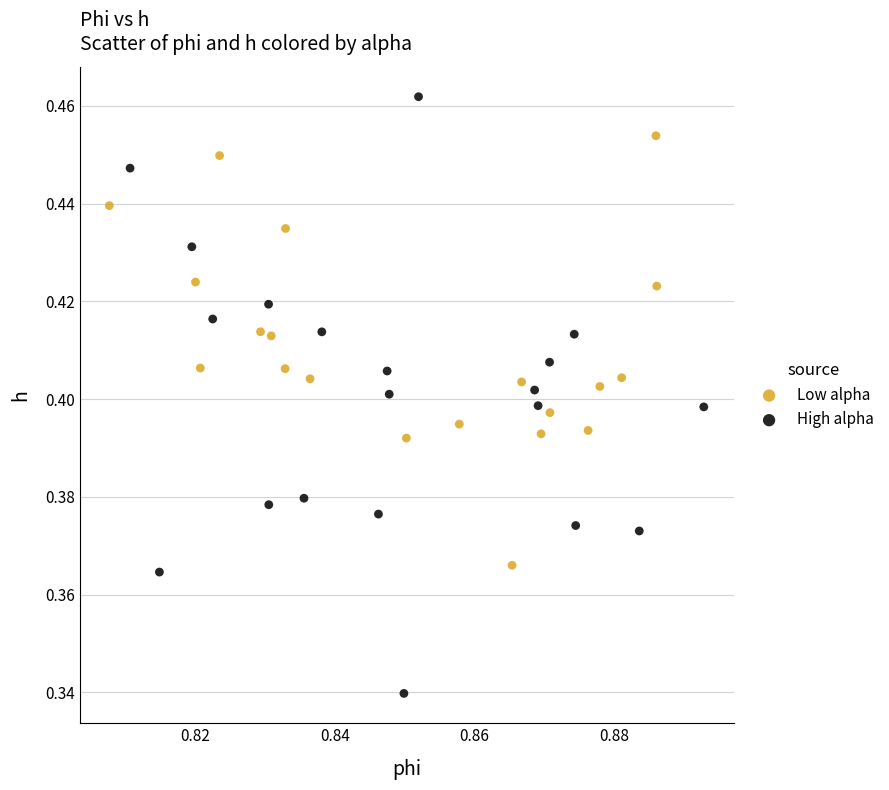

Which series has the largest Y range (max minus min)?

High alpha